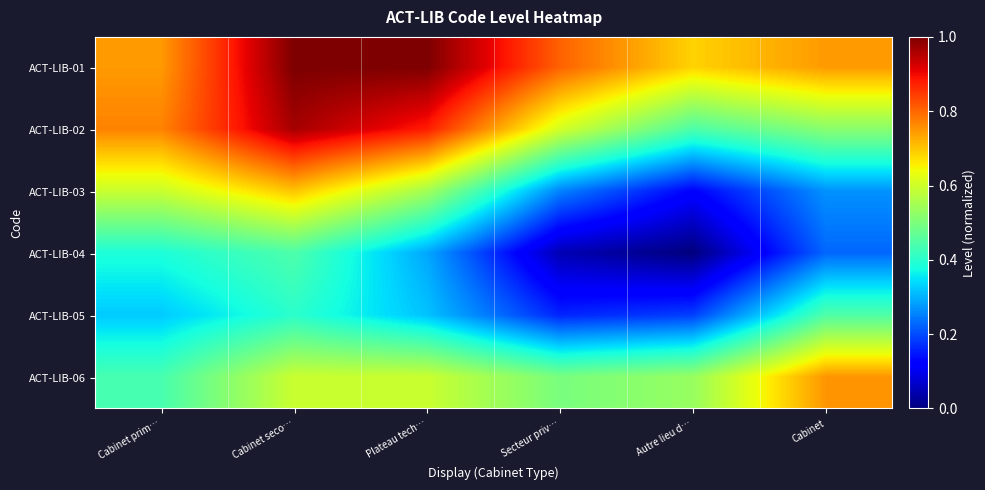

At which category is the sum across all series the highest?

Cabinet seco…